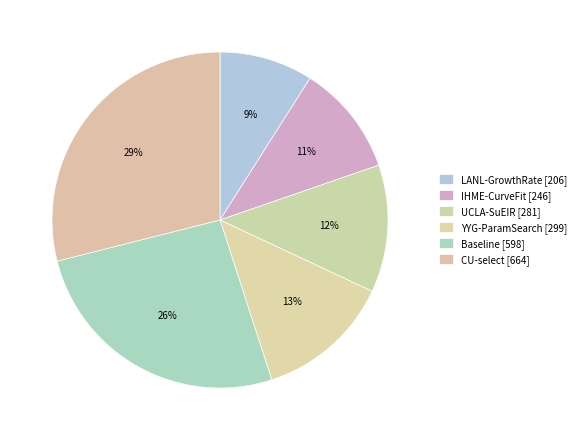

Is there a majority slice in this chart?

No